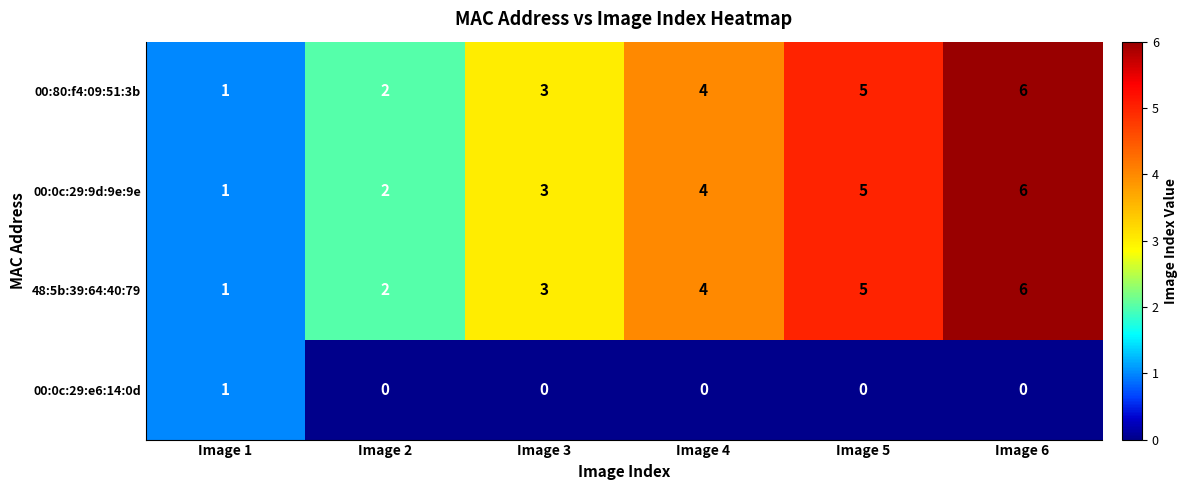

What is the total value across all series at Image 4?

12